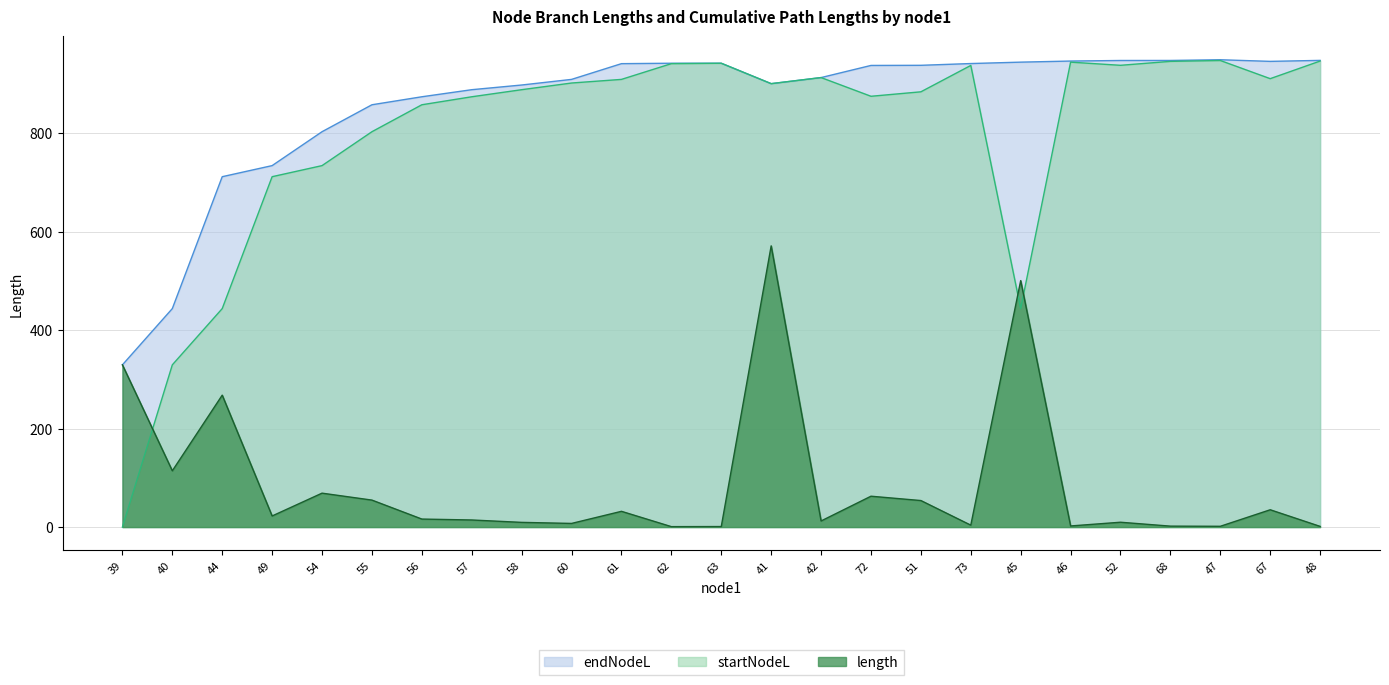

Which category has the highest value in the startNodeL series?

47